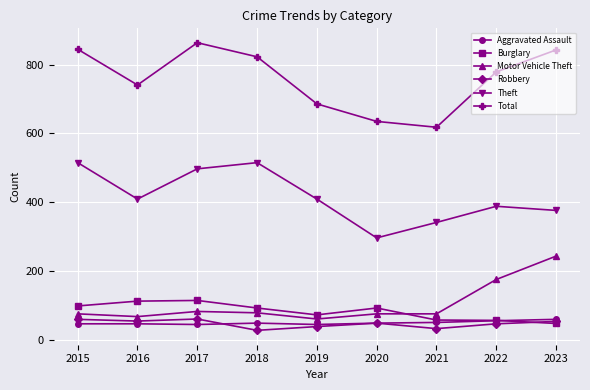

How many lines are shown in the chart?

6